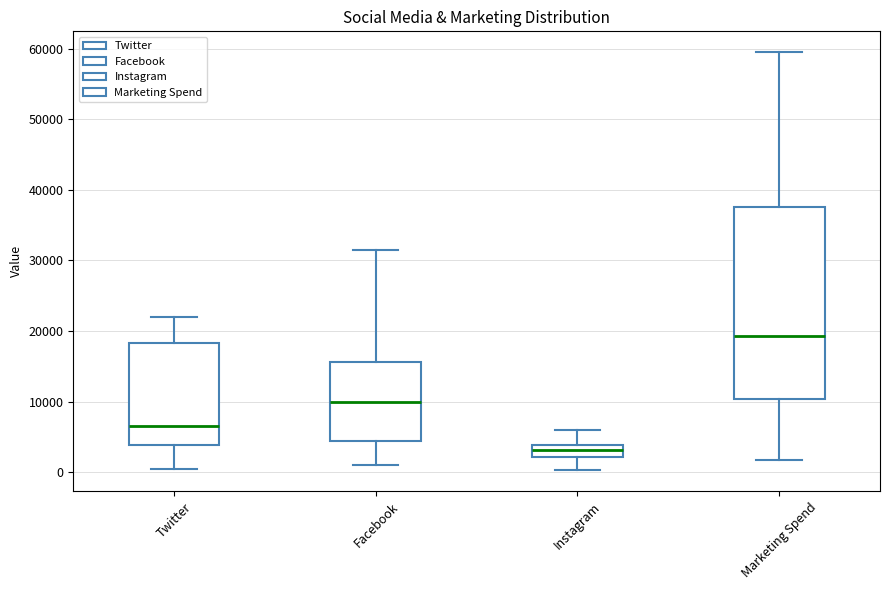

Comparing the boxes themselves (not the whiskers), which one is the tallest?

Marketing Spend